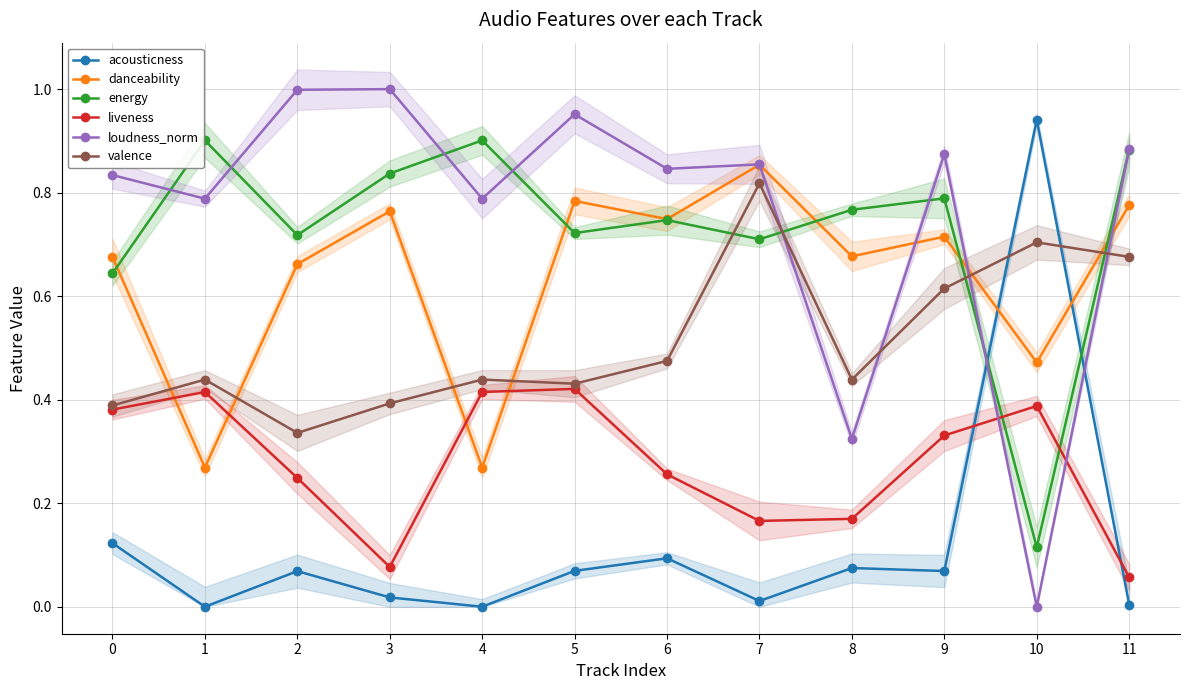

What are all the series names shown in the legend?

acousticness, danceability, energy, liveness, loudness_norm, valence